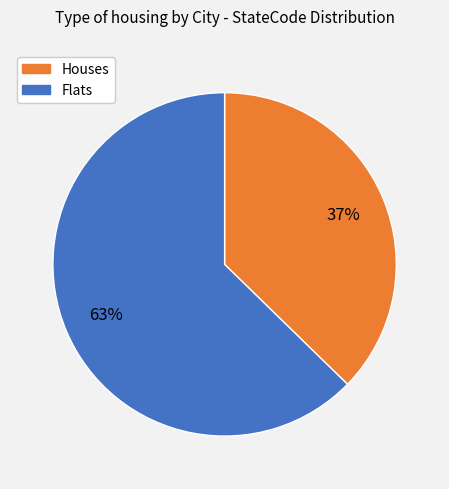

Is there any slice that represents more than half of the pie?

Yes